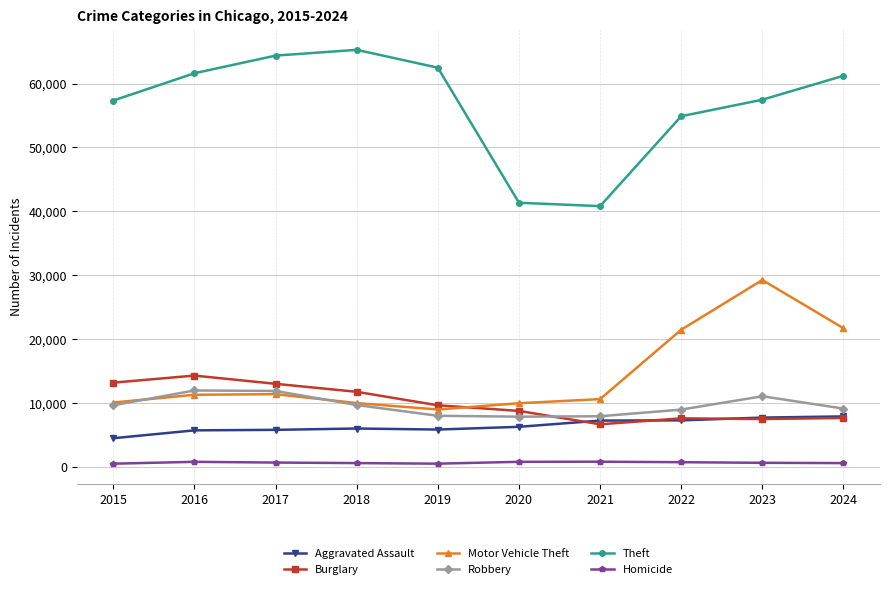

The Burglary series shows 18637 at 2017. True or false?

False